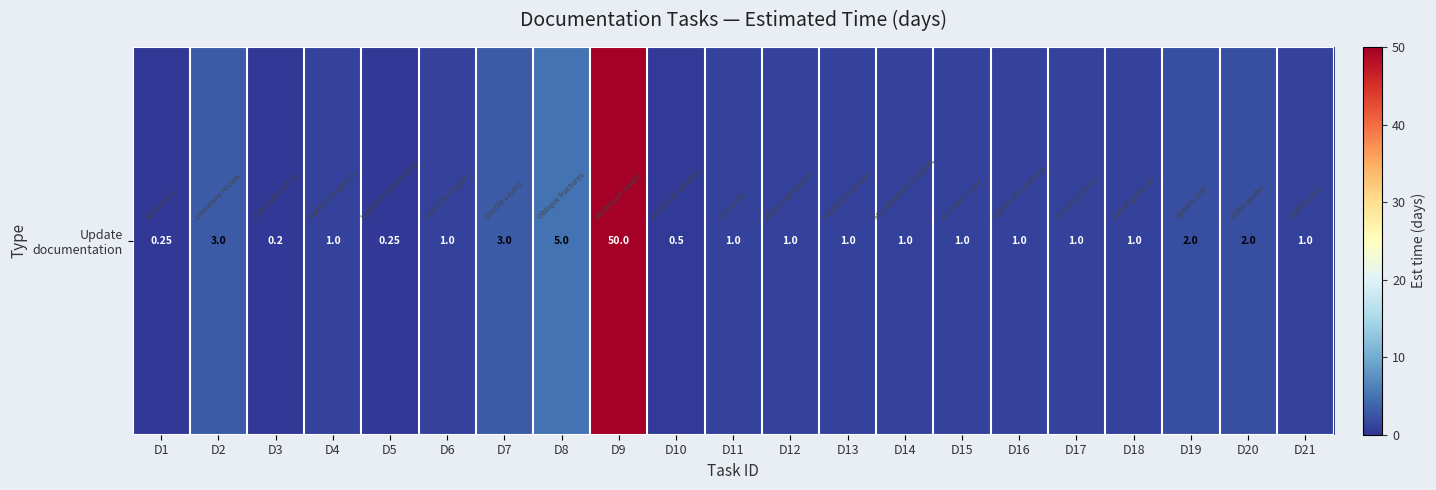

The chart shows a value of 1.0 at D14. True or false?

True